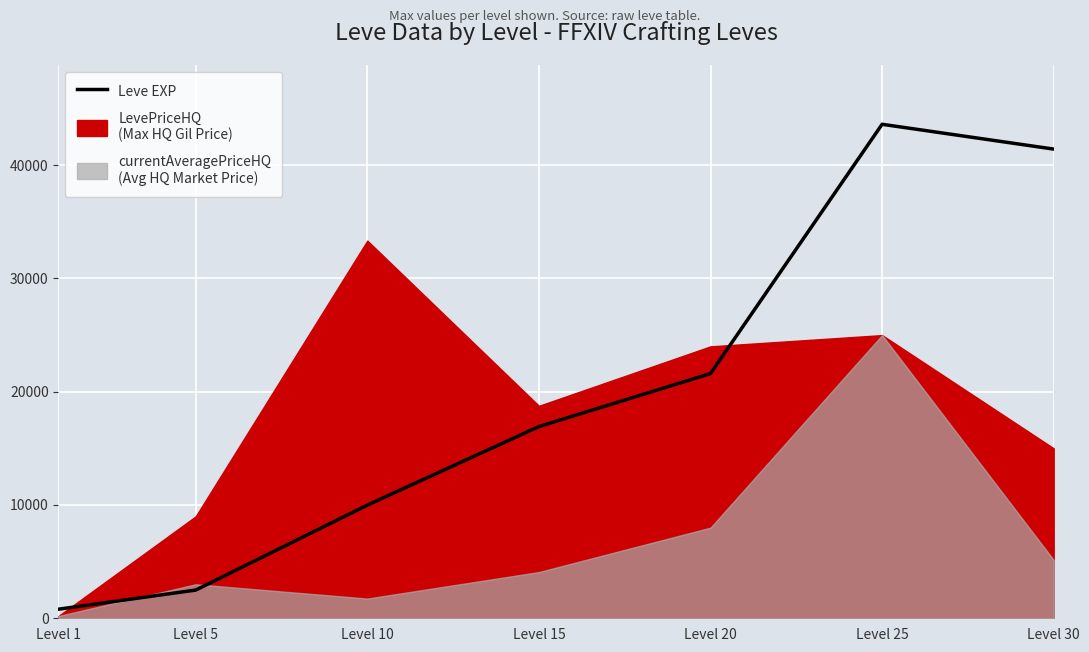

Which category has the lowest value across all series?

Level 1